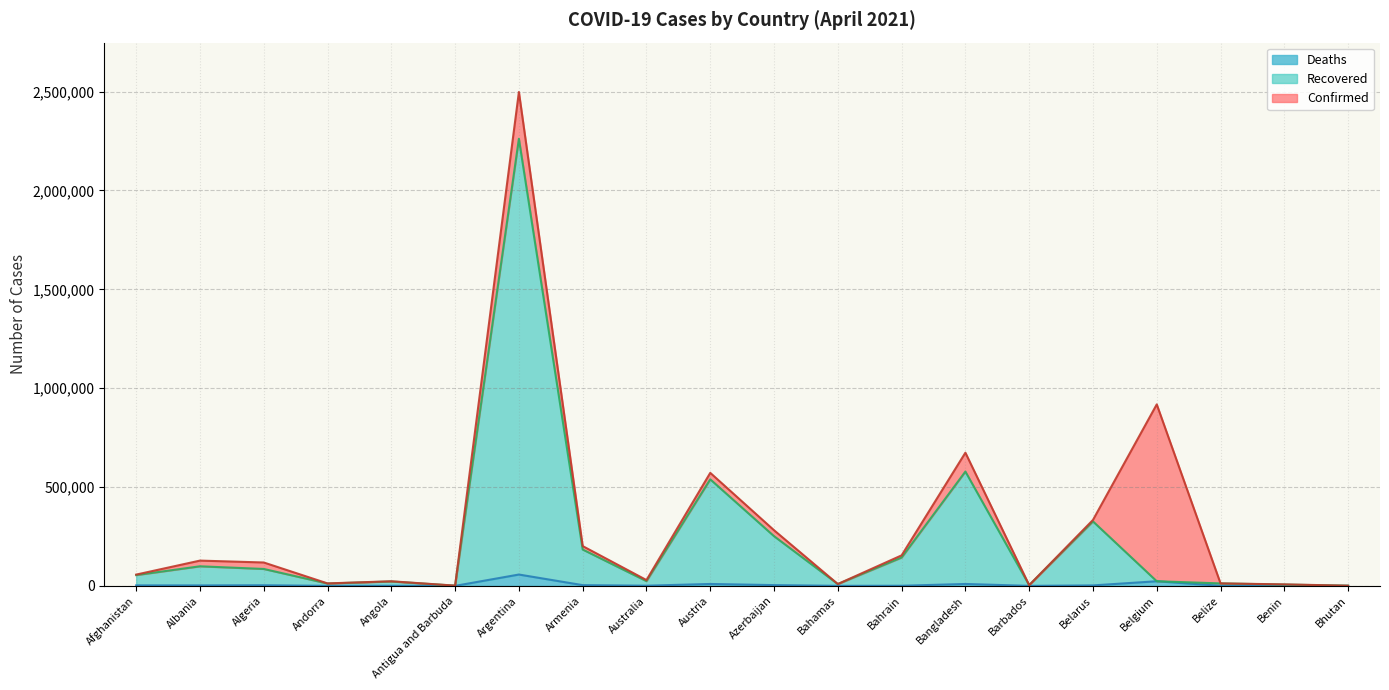

Which series changed the most between Albania and Azerbaijan?

Confirmed